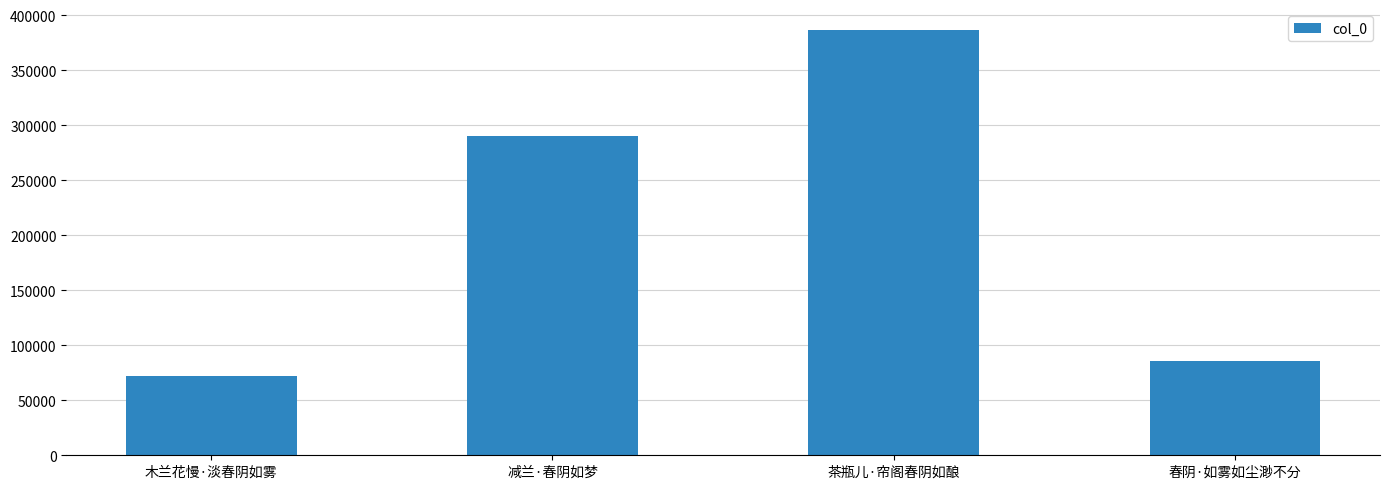

What is the difference between the second highest and minimum values?

218102